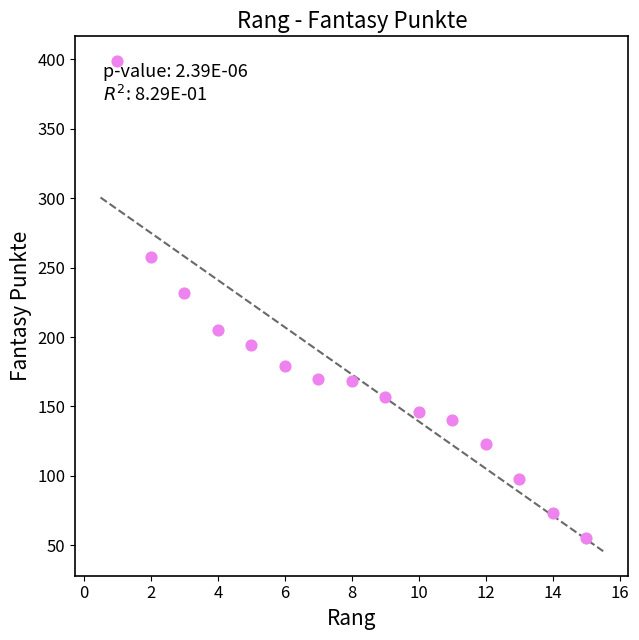

What Y value in the scatter plot is closest to 227?

232